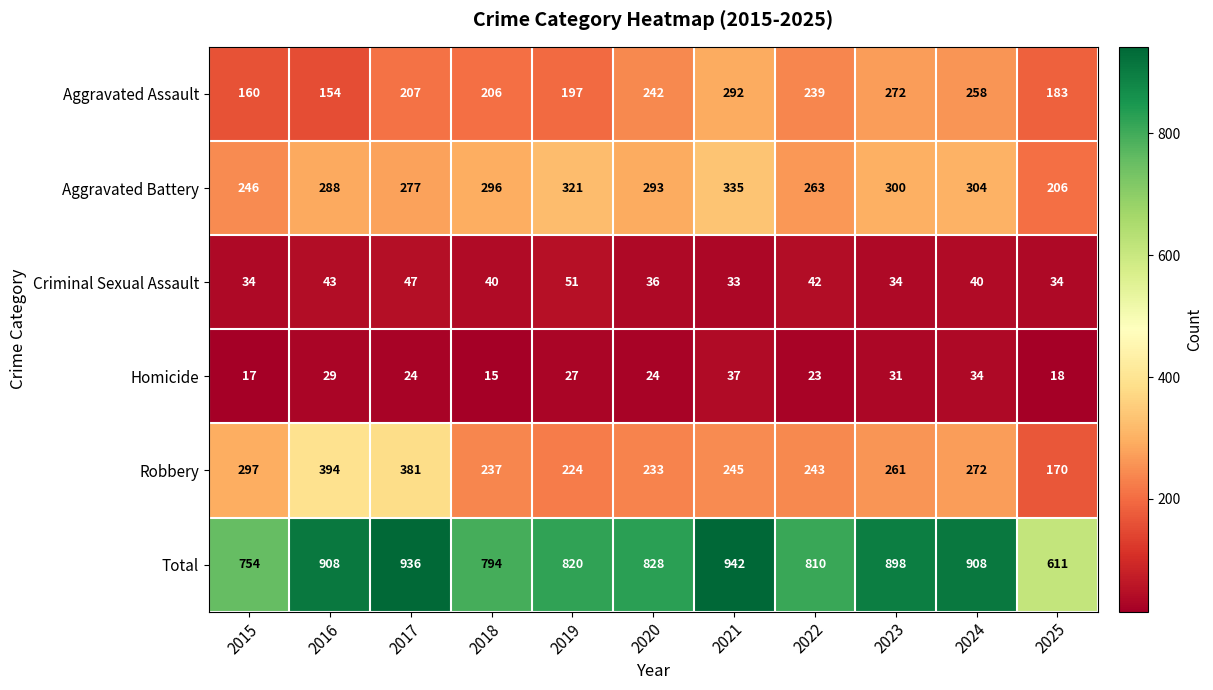

Where is Homicide nearest to the value 26?

2019